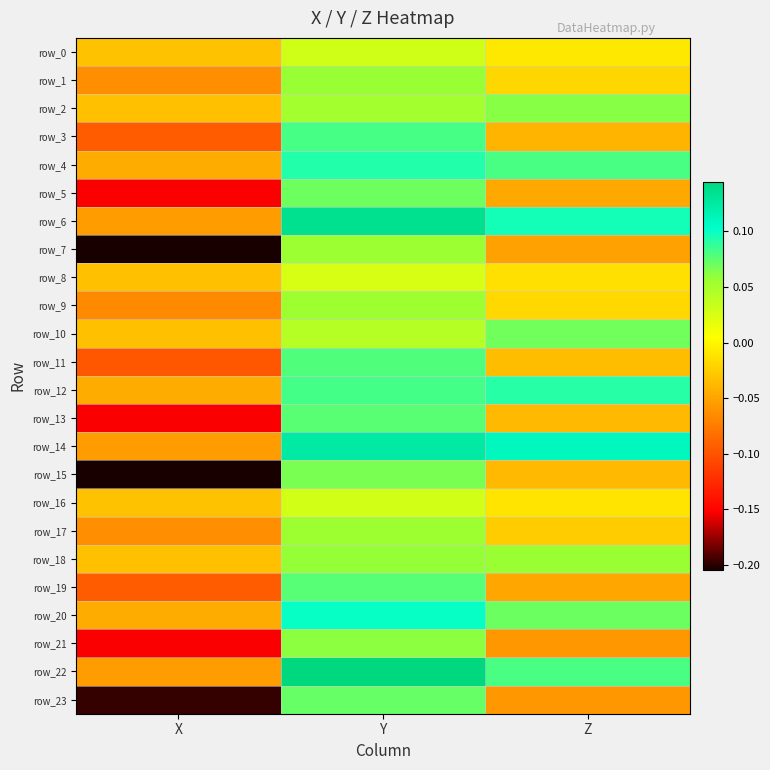

True or false: row_18 has a value of 0.1 at Z.

False